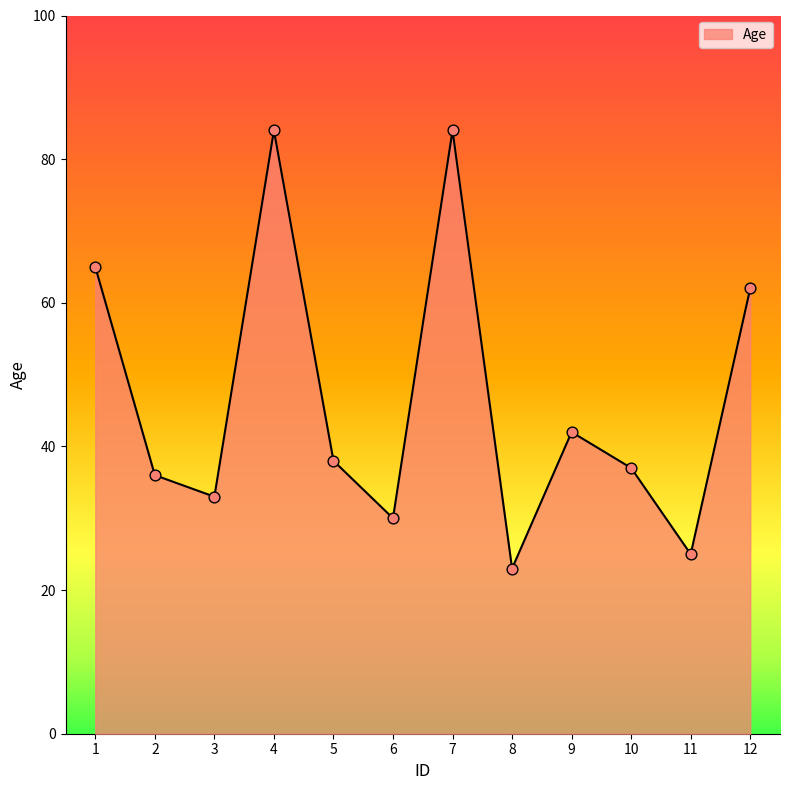

What is the change in value from 1 to 4?

+19